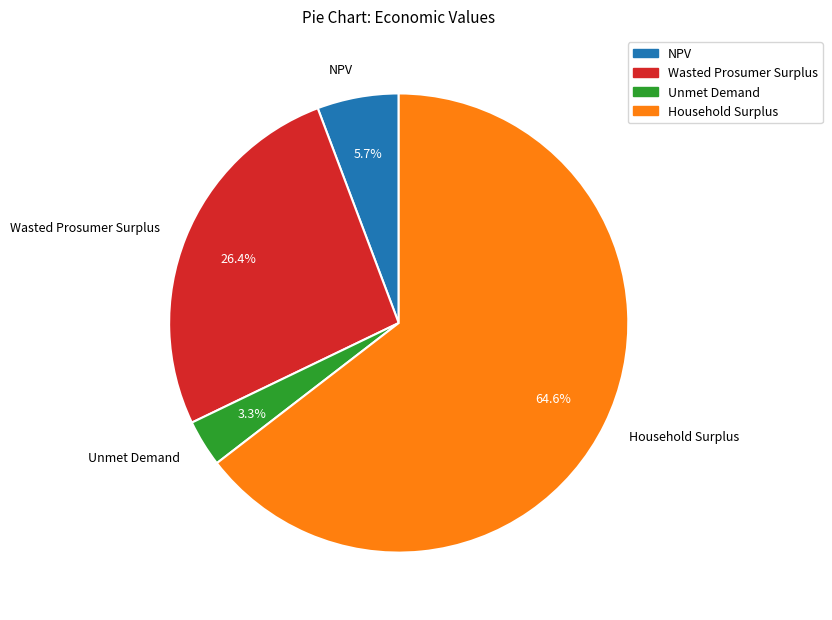

How many slices are in this pie chart?

4